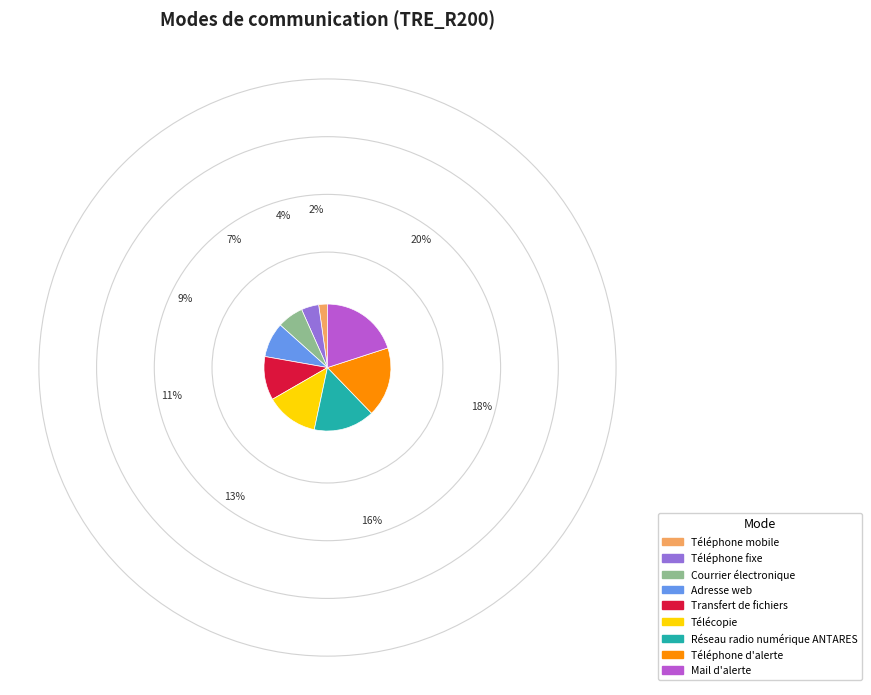

How many slices are in this pie chart?

9